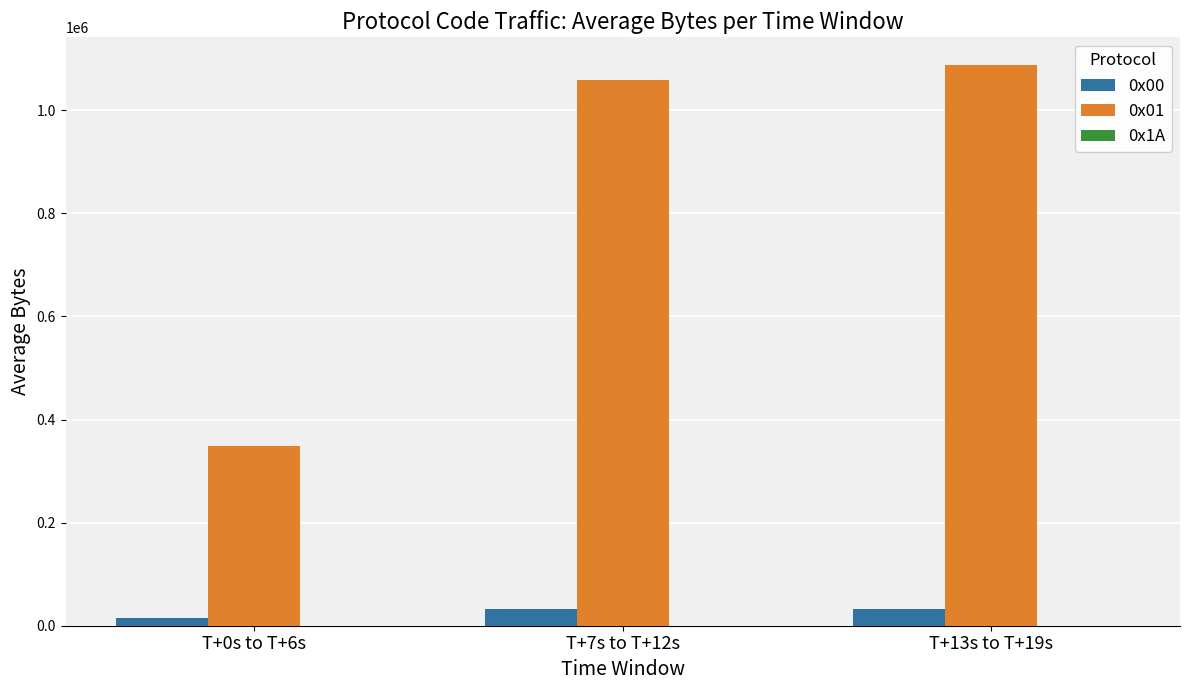

The 0x01 series shows 1087252.0 at T+13s to T+19s. True or false?

True